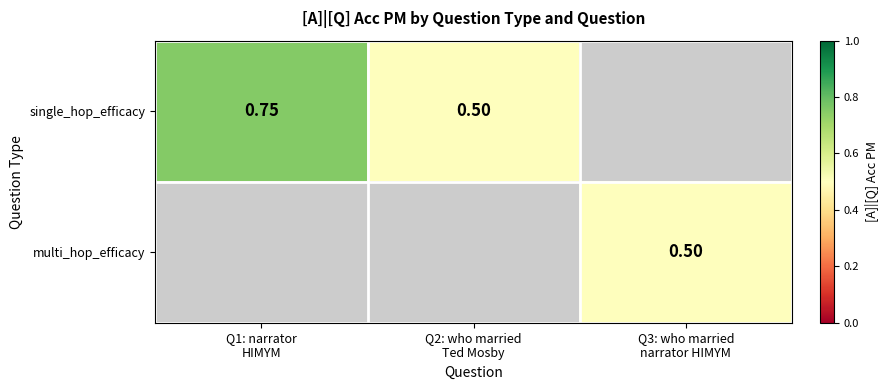

List the series in order of their overall mean, highest first.

single_hop_efficacy, multi_hop_efficacy